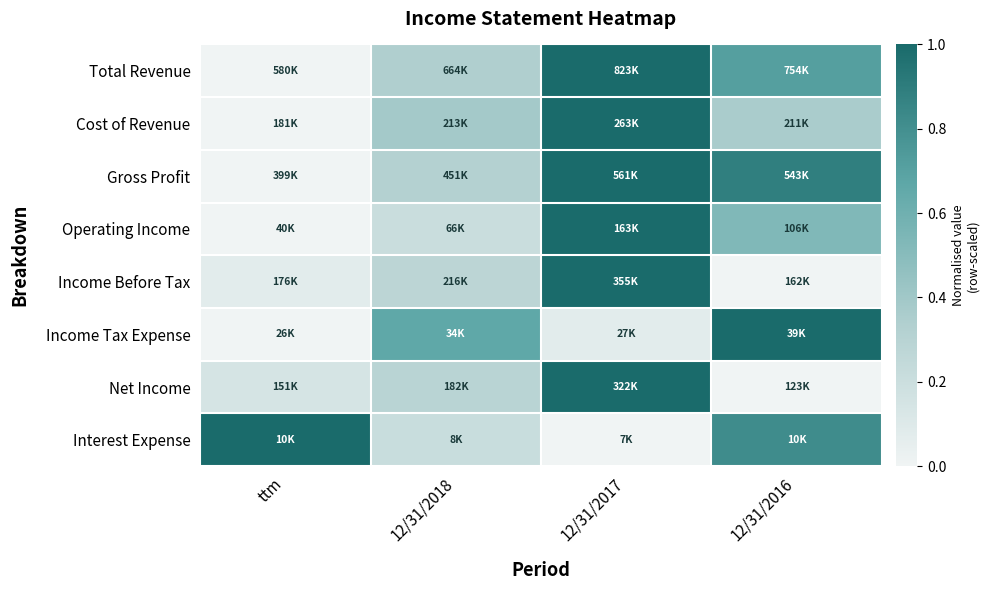

Reading left to right, transcribe all the data shown in this chart.

Total Revenue: ttm=0.0	12/31/2018=0.3	12/31/2017=1.0	12/31/2016=0.7
Cost of Revenue: ttm=0.0	12/31/2018=0.4	12/31/2017=1.0	12/31/2016=0.4
Gross Profit: ttm=0.0	12/31/2018=0.3	12/31/2017=1.0	12/31/2016=0.9
Operating Income: ttm=0.0	12/31/2018=0.2	12/31/2017=1.0	12/31/2016=0.5
Income Before Tax: ttm=0.1	12/31/2018=0.3	12/31/2017=1.0	12/31/2016=0.0
Income Tax Expense: ttm=0.0	12/31/2018=0.7	12/31/2017=0.1	12/31/2016=1.0
Net Income: ttm=0.1	12/31/2018=0.3	12/31/2017=1.0	12/31/2016=0.0
Interest Expense: ttm=1.0	12/31/2018=0.2	12/31/2017=0.0	12/31/2016=0.8